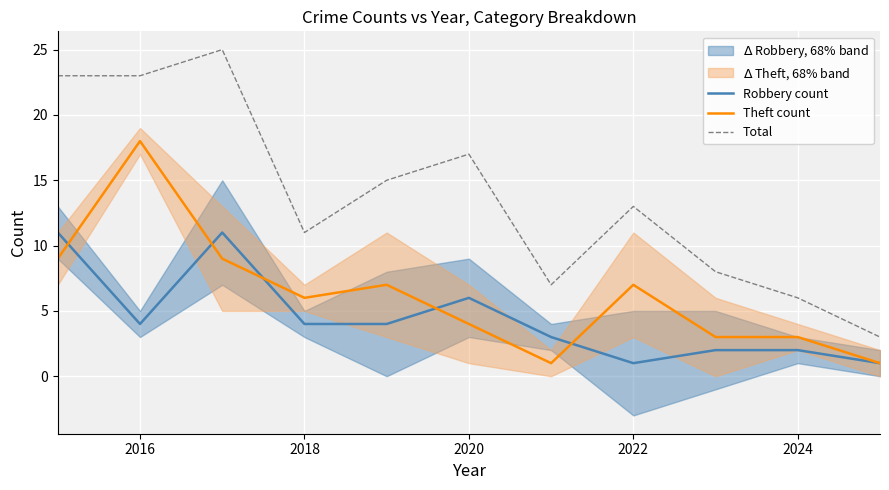

Is it true that Total equals 18 at 2018?

False